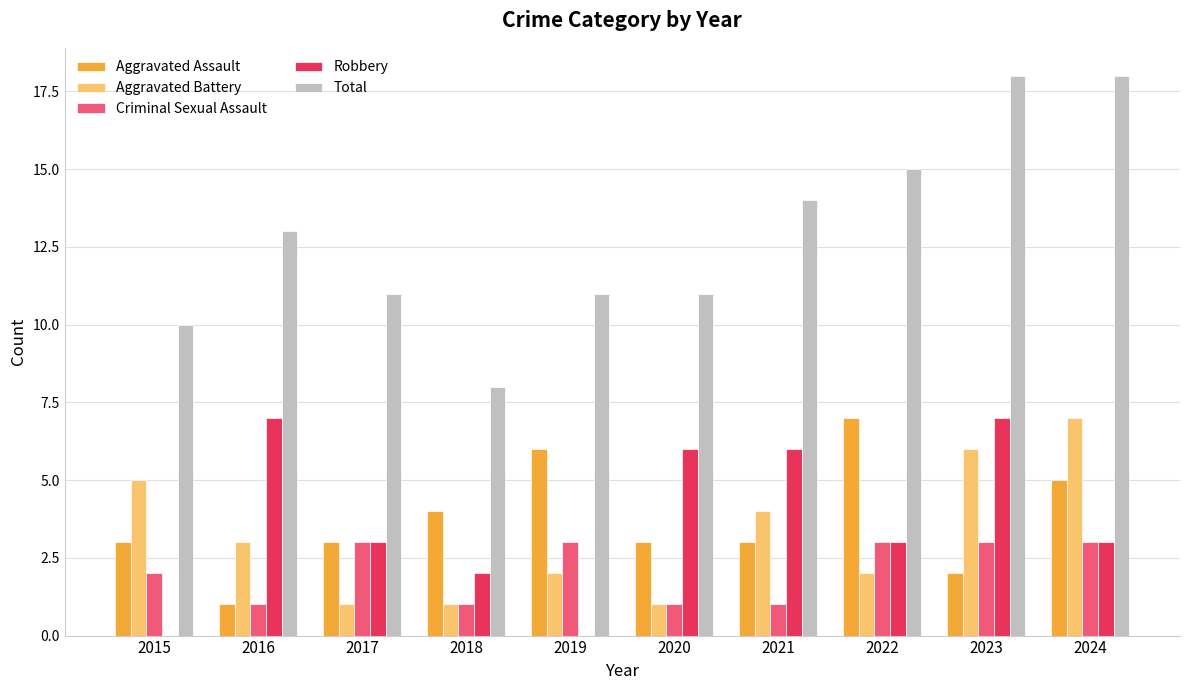

Between 2015 and 2018, which series saw the biggest shift?

Aggravated Battery